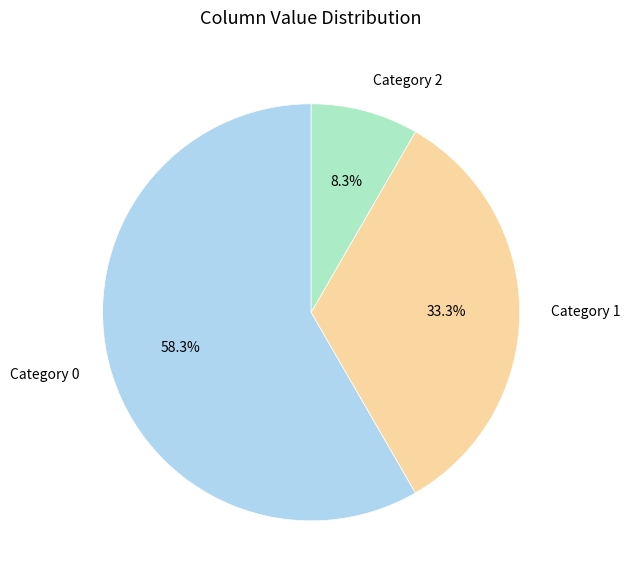

Rank the categories by value from lowest to highest.

Category 2, Category 1, Category 0